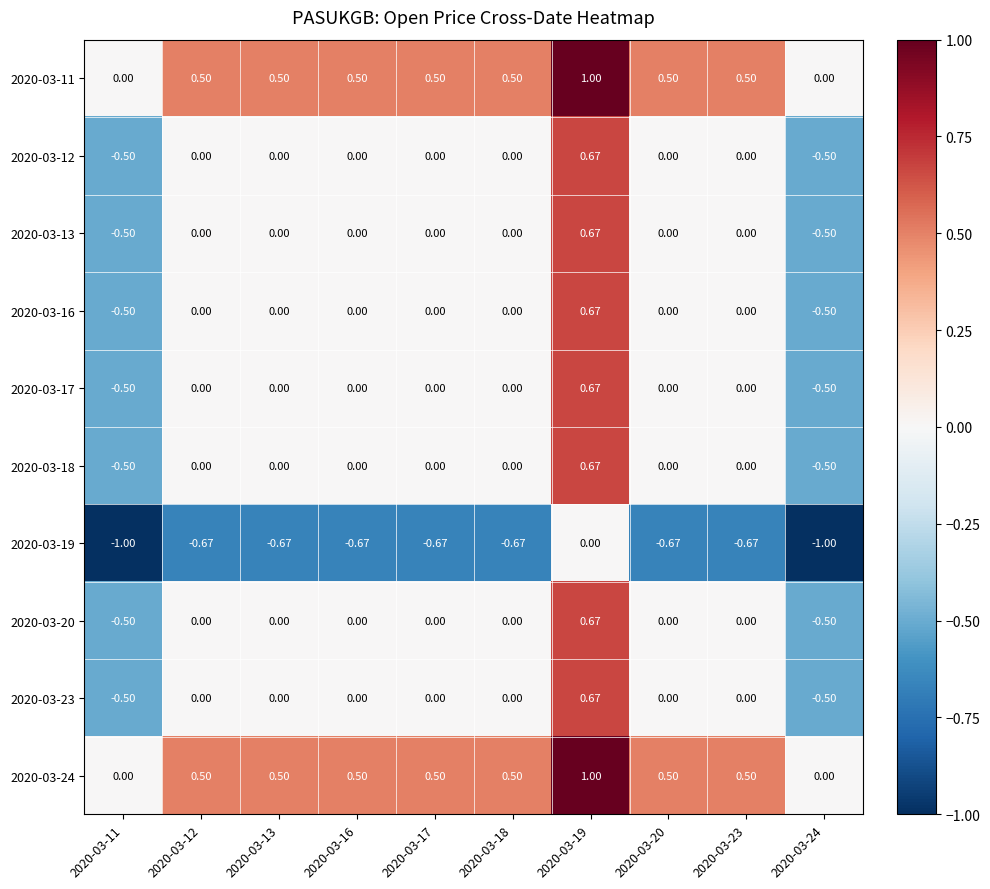

Is the value of 2020-03-13 at 2020-03-13 greater than the value of 2020-03-11 at 2020-03-12?

No